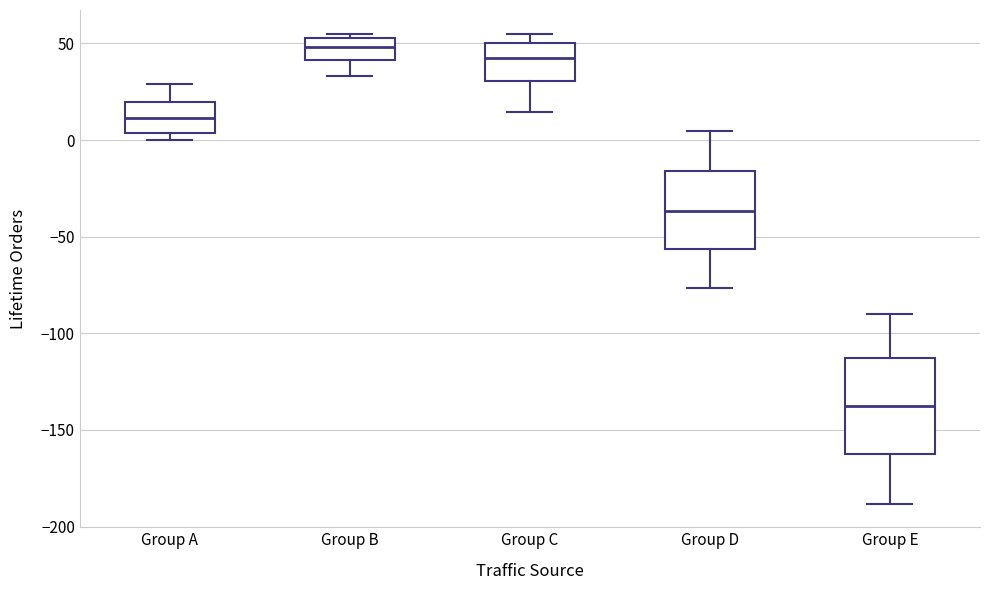

Where is the upper edge of the box for Group A on the y-axis? The values are not printed on the chart, so give them approximately, as read against the axis.

20